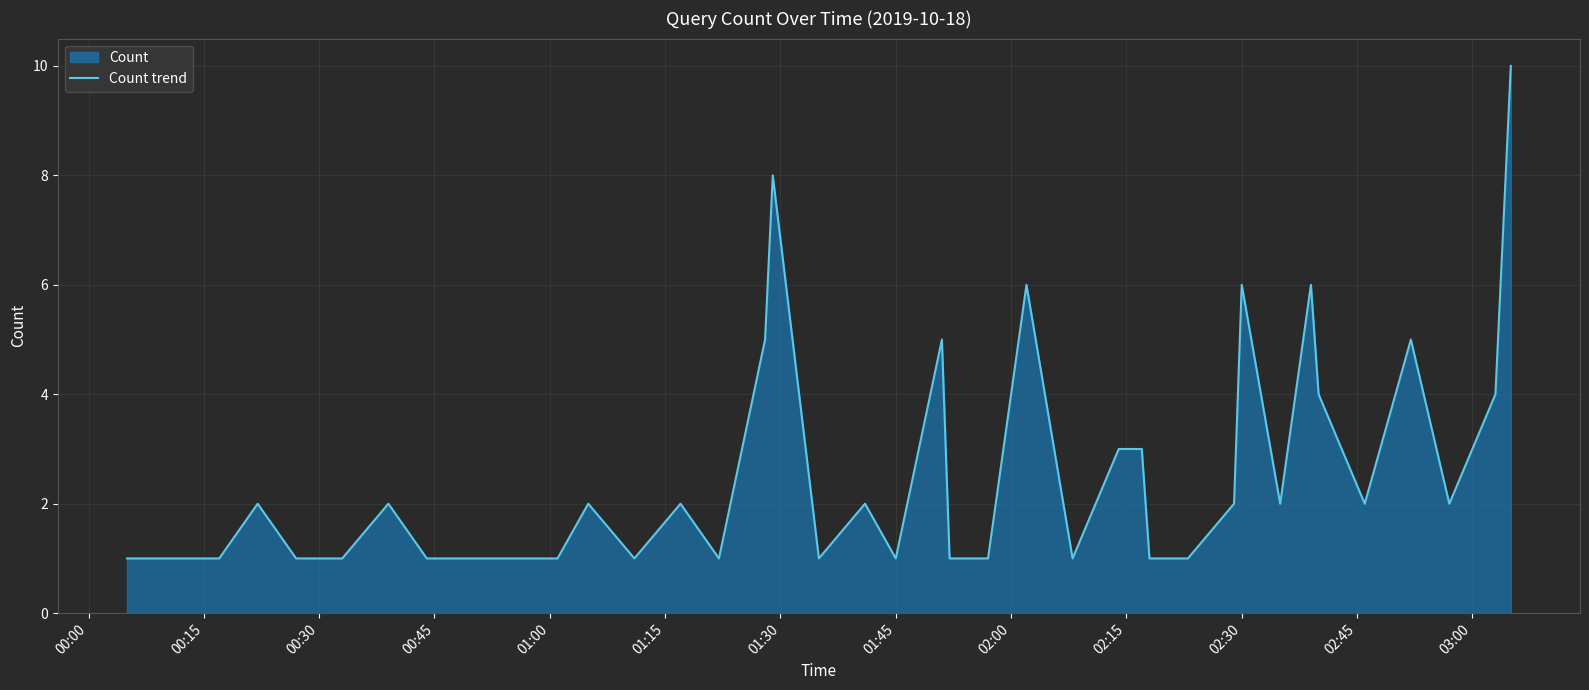

How many data points are less than 2?

18